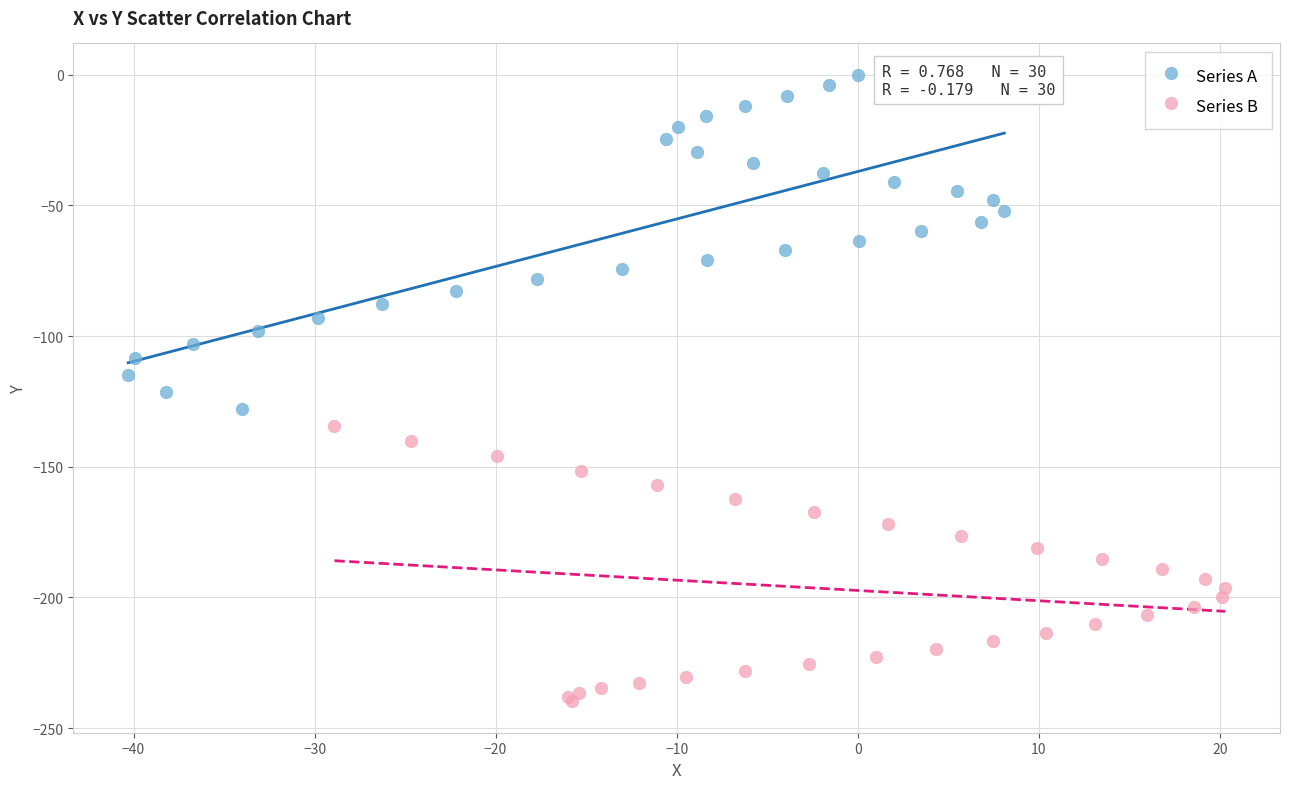

Which series reaches the maximum Y coordinate?

Series A